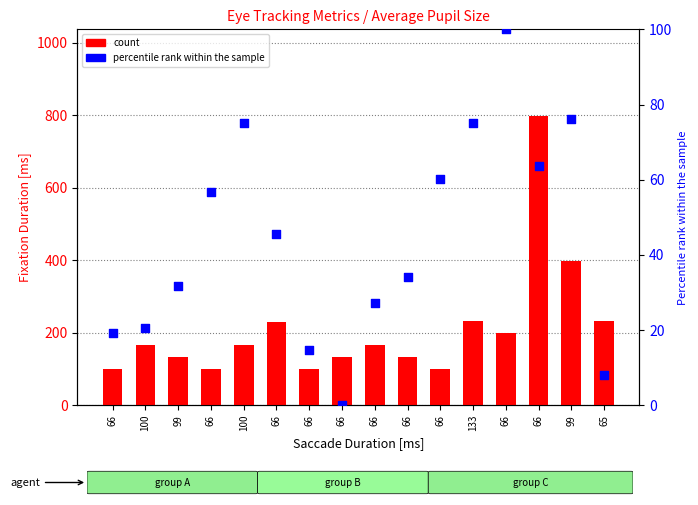

What are all the series names shown in the legend?

count, percentile rank within the sample